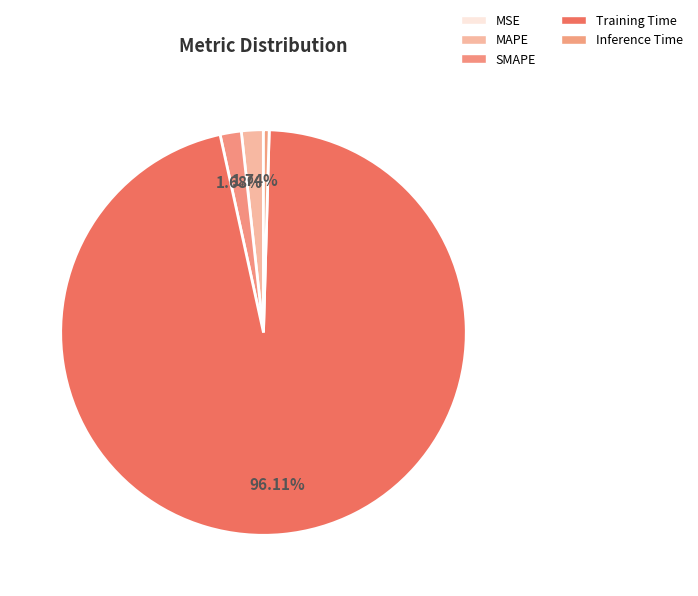

The SMAPE slice represents 15% of the pie. True or false?

False